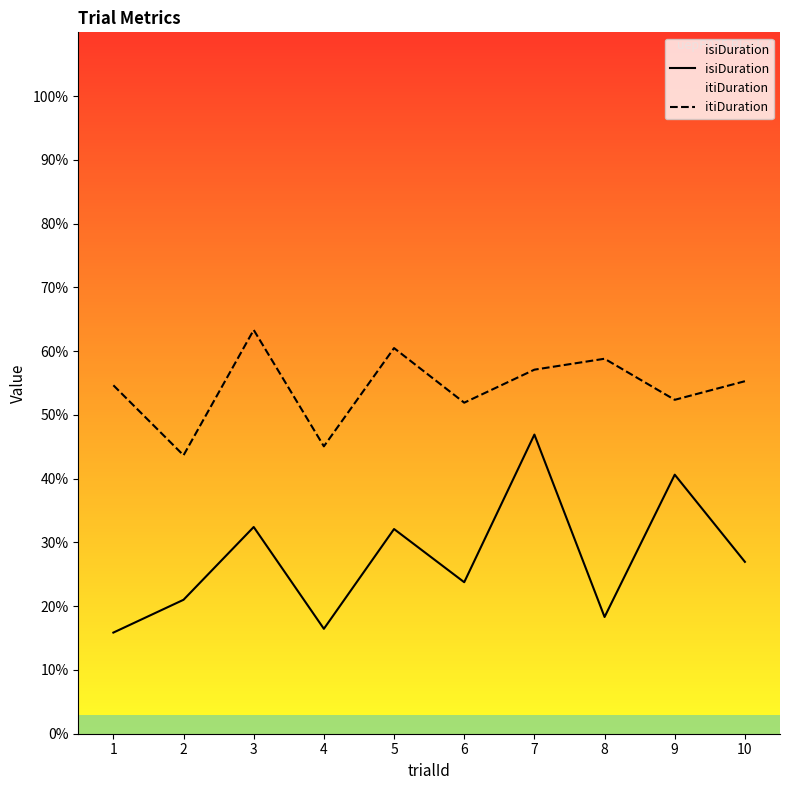

Is it true that isiDuration equals 3.2 at 3?

True